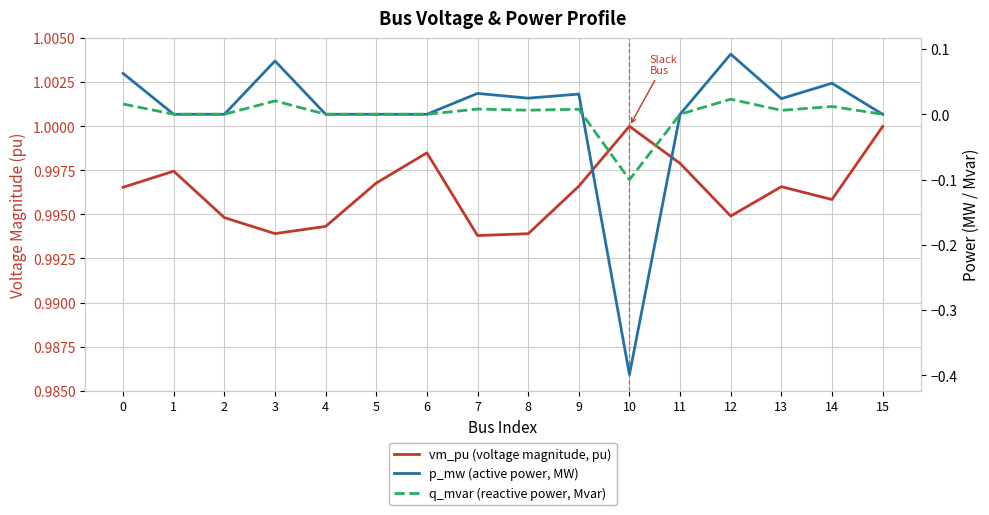

Does the chart have visible grid lines?

Yes